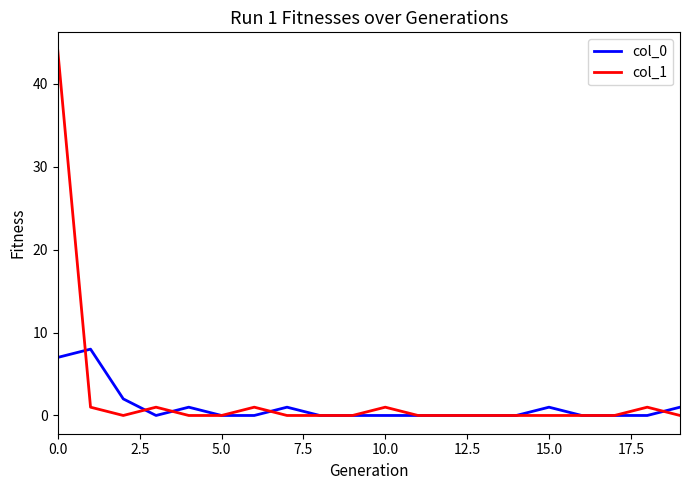

List the series in order of their peak value, highest first.

col_1, col_0